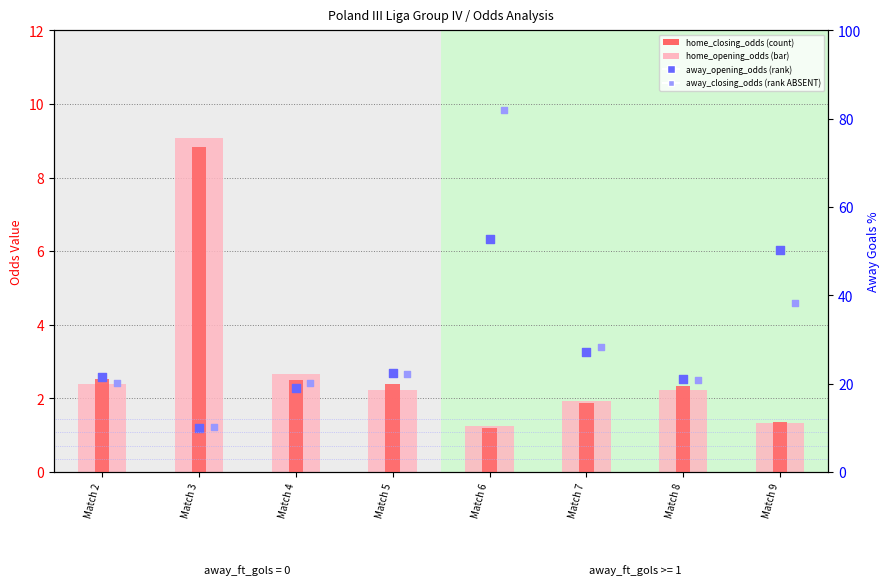

Is the value of home_opening_odds at Match 5 greater than the value of away_opening_odds at Match 9?

No